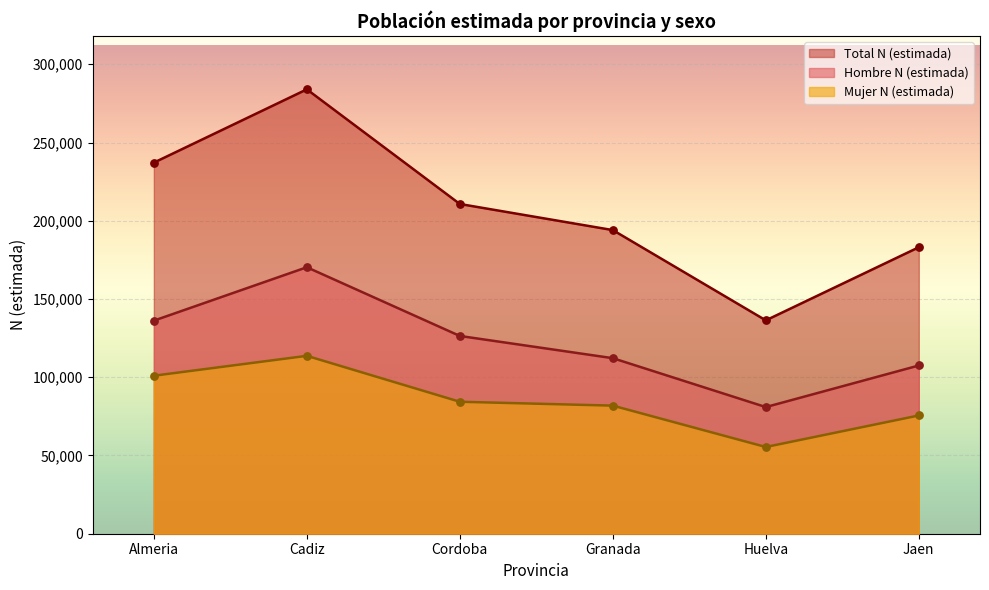

Which series has the largest total across all categories?

Total N (estimada)